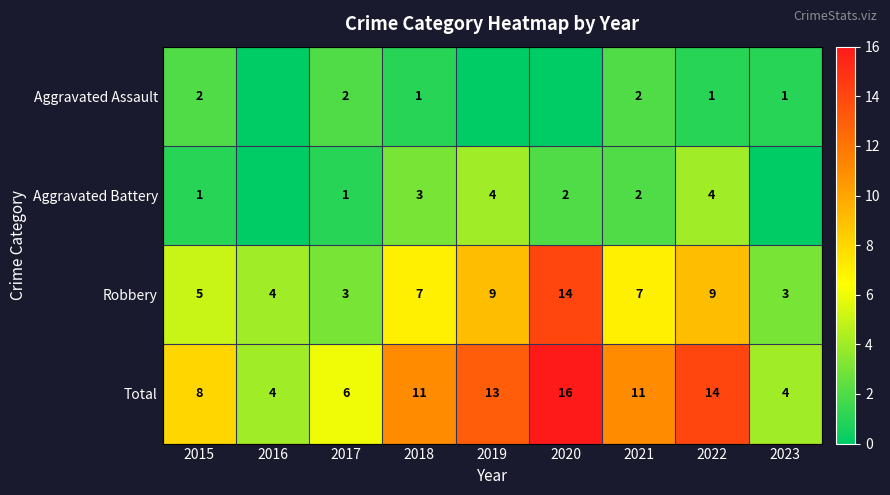

How many values in the Robbery series are below 7?

4